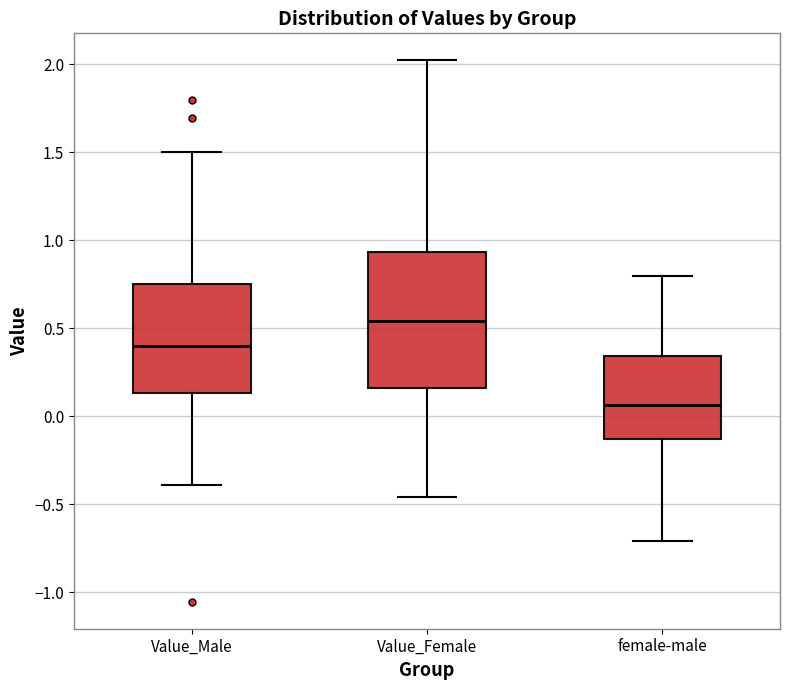

Reading left to right, transcribe this box plot: for each box, give where its median line is, the range the box spans, and where its two whiskers end, as read against the y-axis. The values are not printed on the chart, so give them approximately, as read against the axis.

Value_Male: median 0.40, box 0.15 to 0.75, whiskers -0.40 to 1.50
Value_Female: median 0.55, box 0.15 to 0.95, whiskers -0.45 to 2.00
female-male: median 0.05, box -0.15 to 0.35, whiskers -0.70 to 0.80